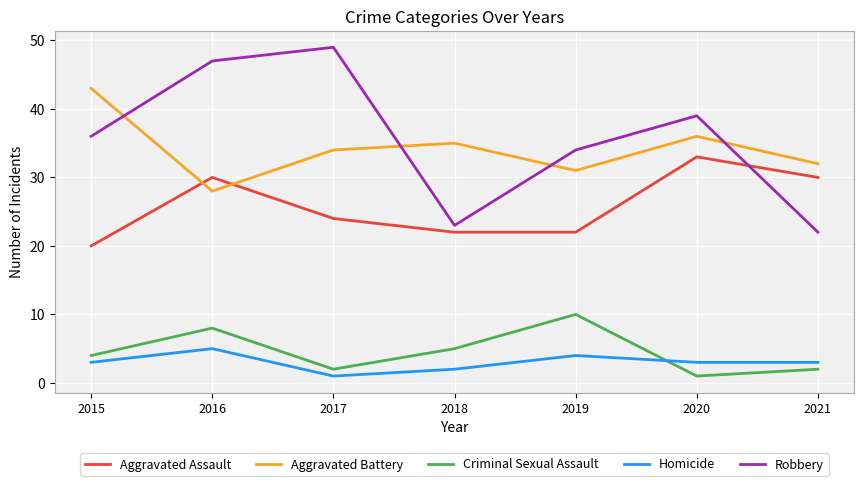

What is the total value across all series at 2018?

87